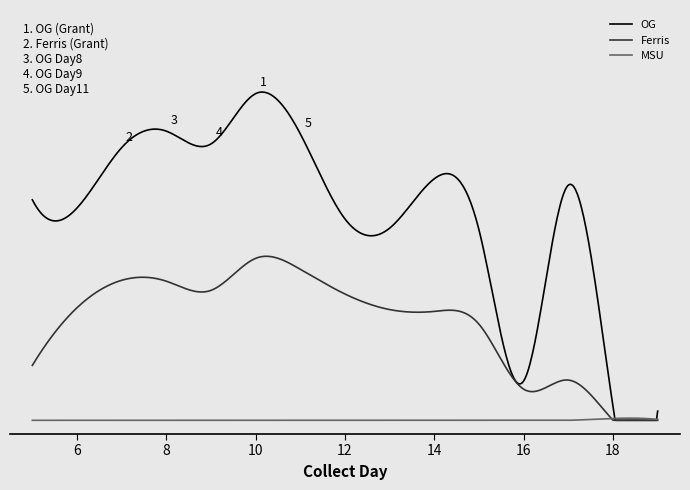

Does the chart have visible grid lines?

No